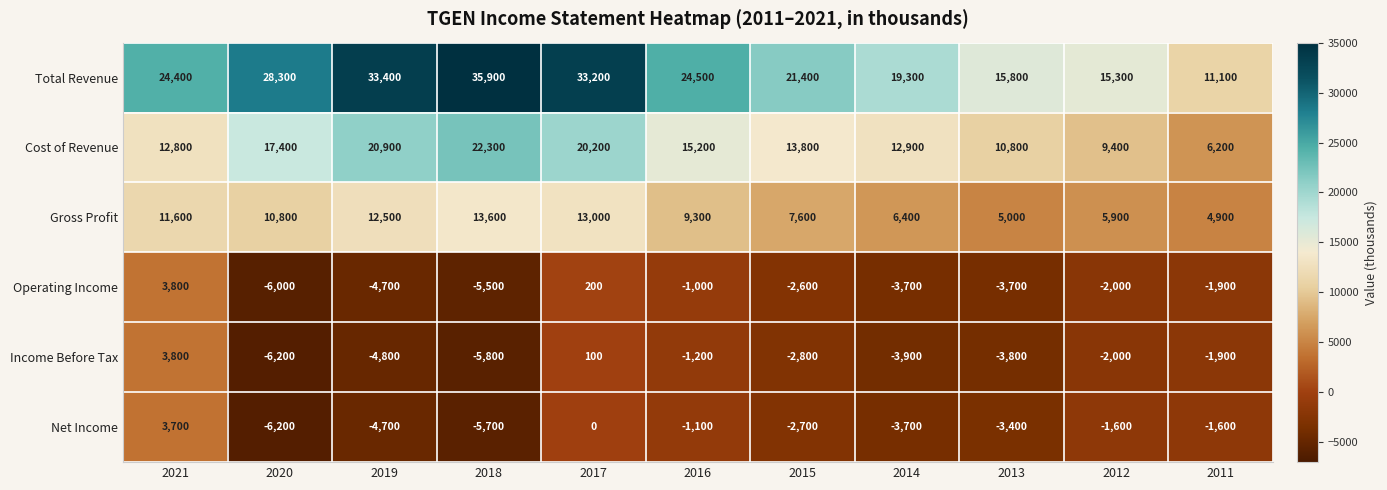

What is the difference between the maximum and minimum values in the Income Before Tax series?

10000